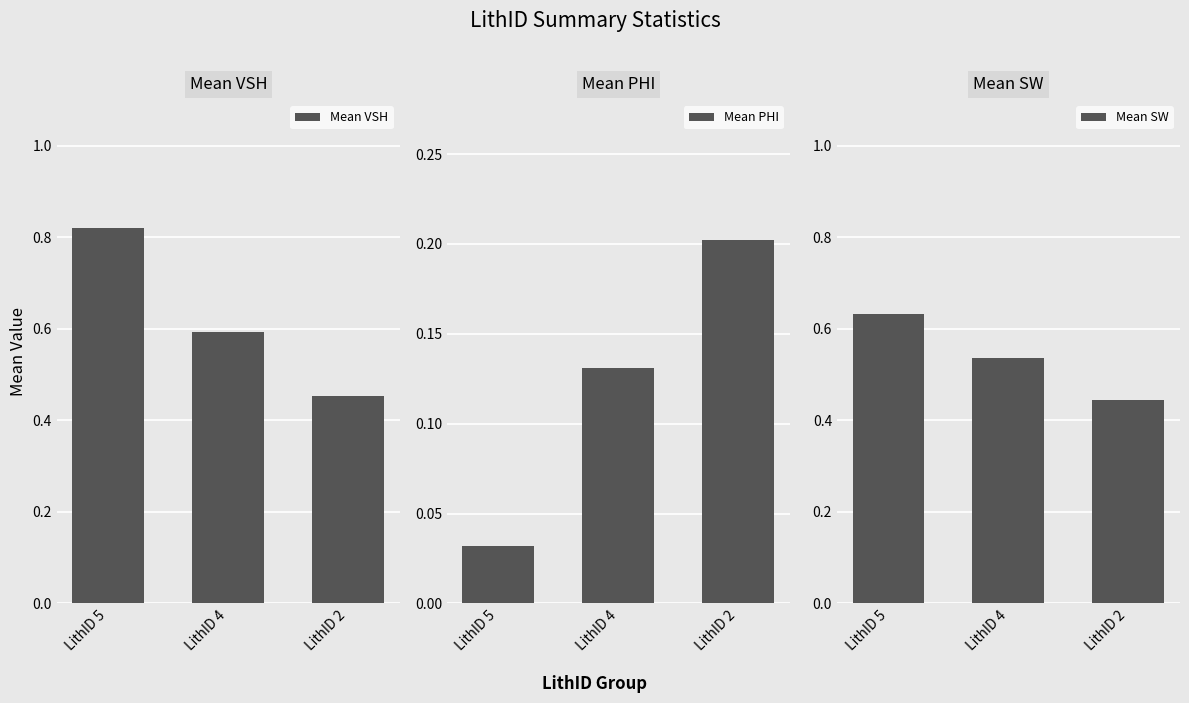

What is the total value across all series at LithID 4?

1.3